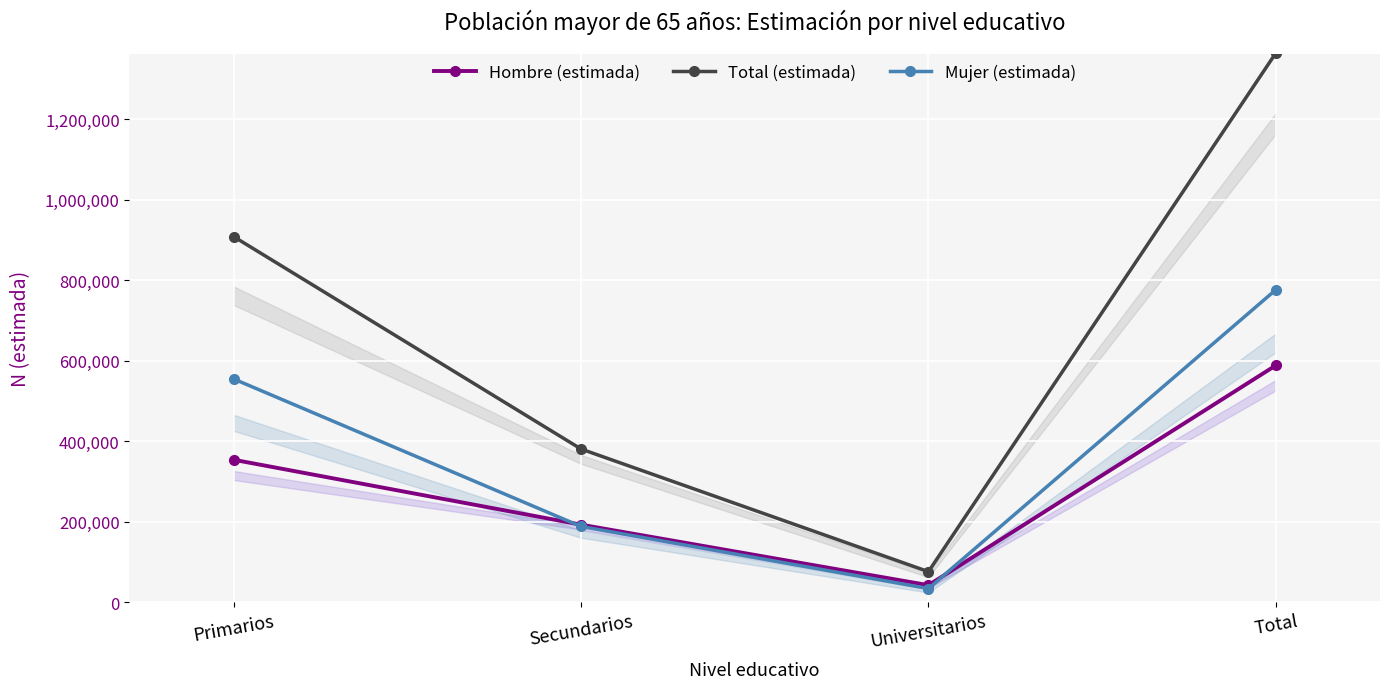

What is the label of the 2nd point from the left?

Secundarios